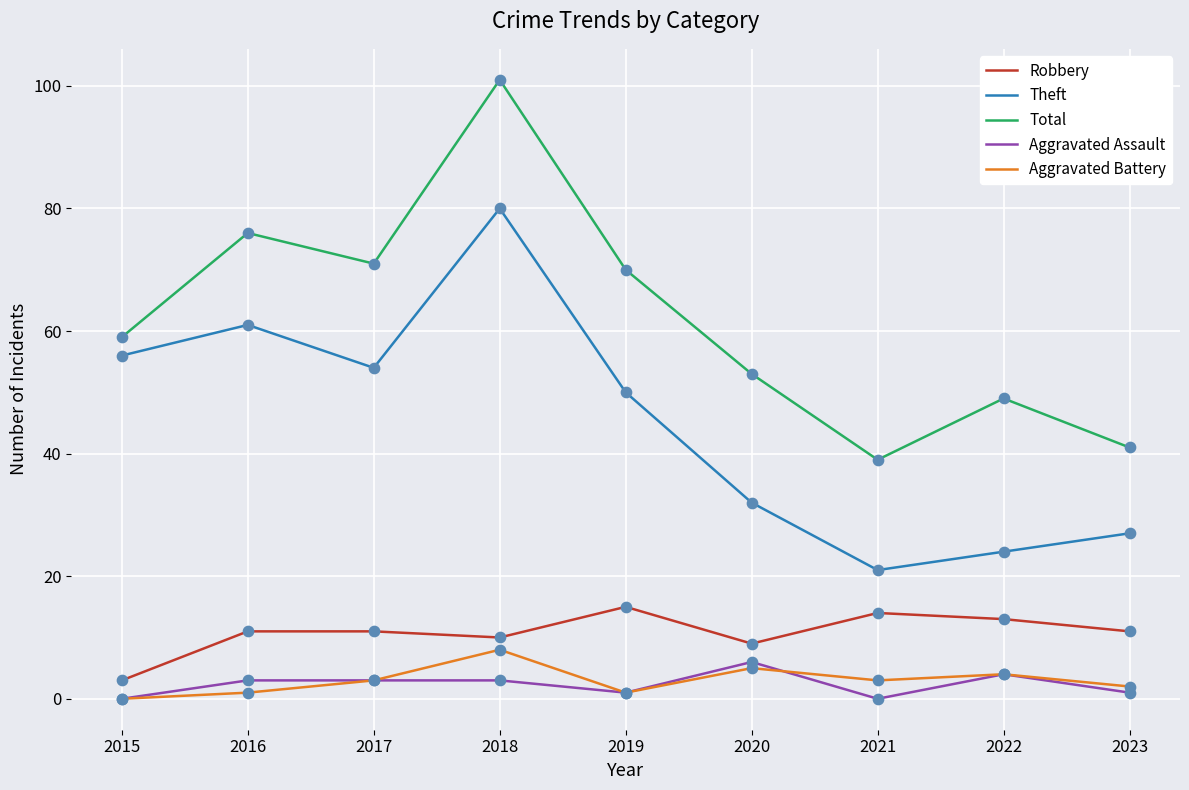

At how many categories does at least one series exceed 68?

4